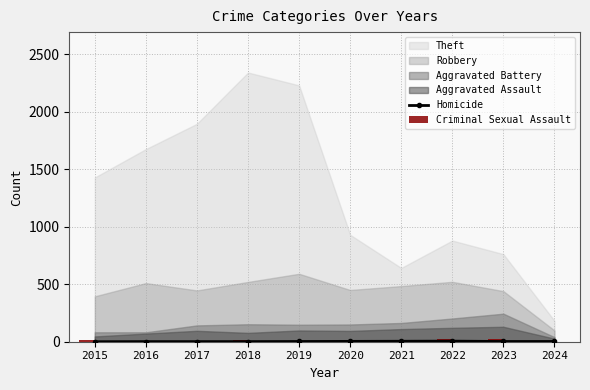

What is the sum of all Criminal Sexual Assault values?

118